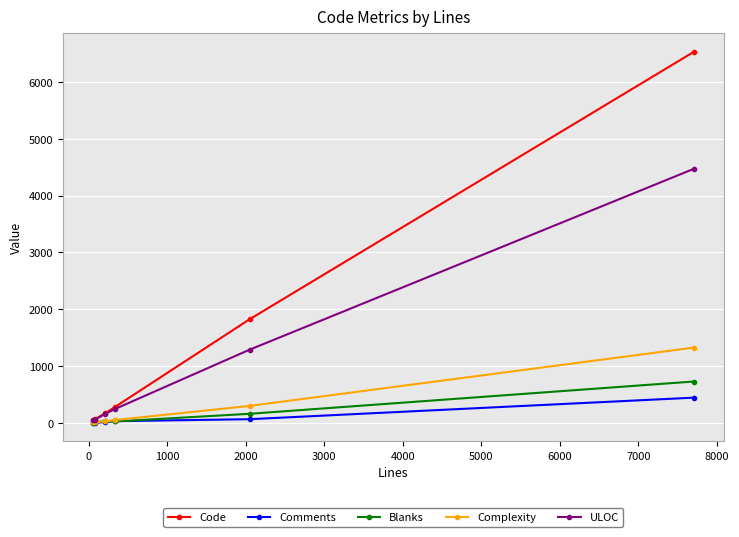

Is this an area chart (filled region under the line)?

No